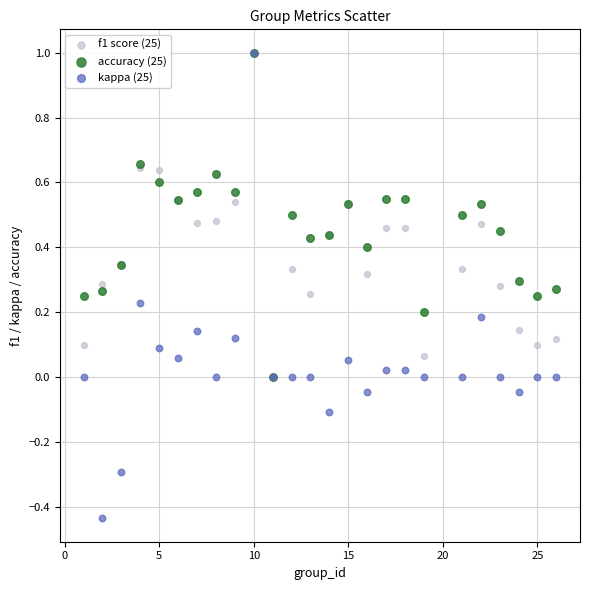

What are all the series names shown in the legend?

f1 score (25), accuracy (25), kappa (25)